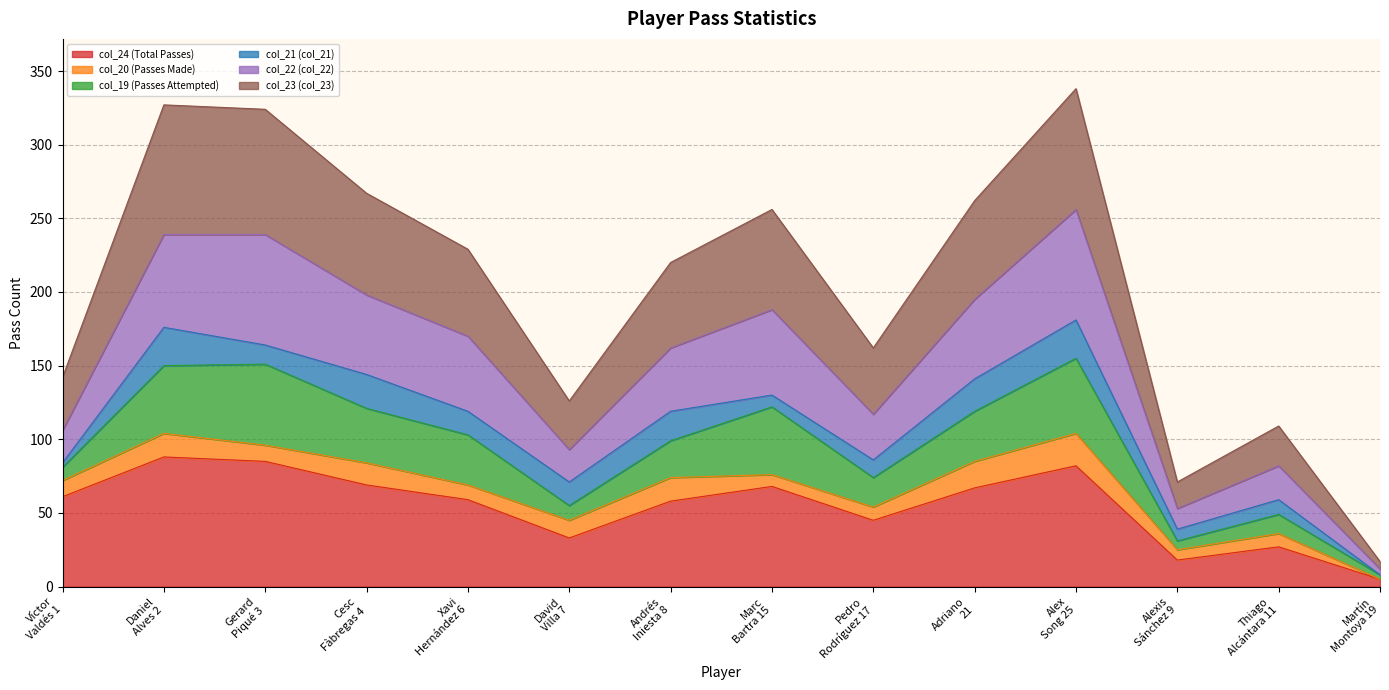

True or false: col_23 (col_23) and col_22 (col_22) intersect in this chart.

False